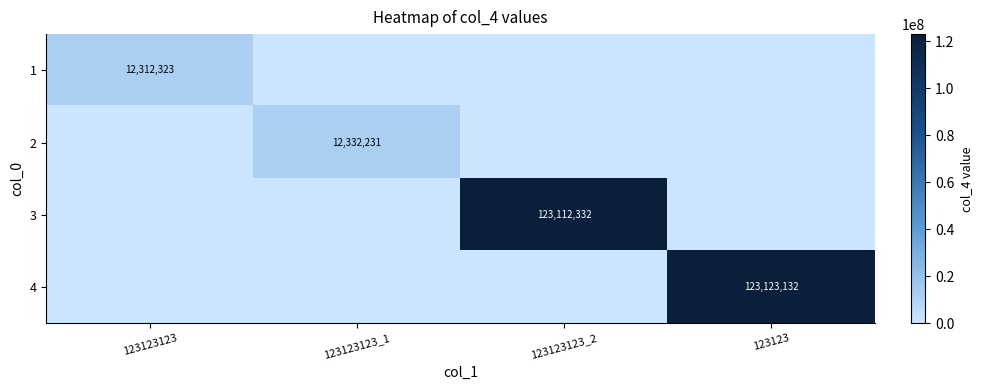

The value of 2 at 123123123_1 is 2912356. True or false?

False